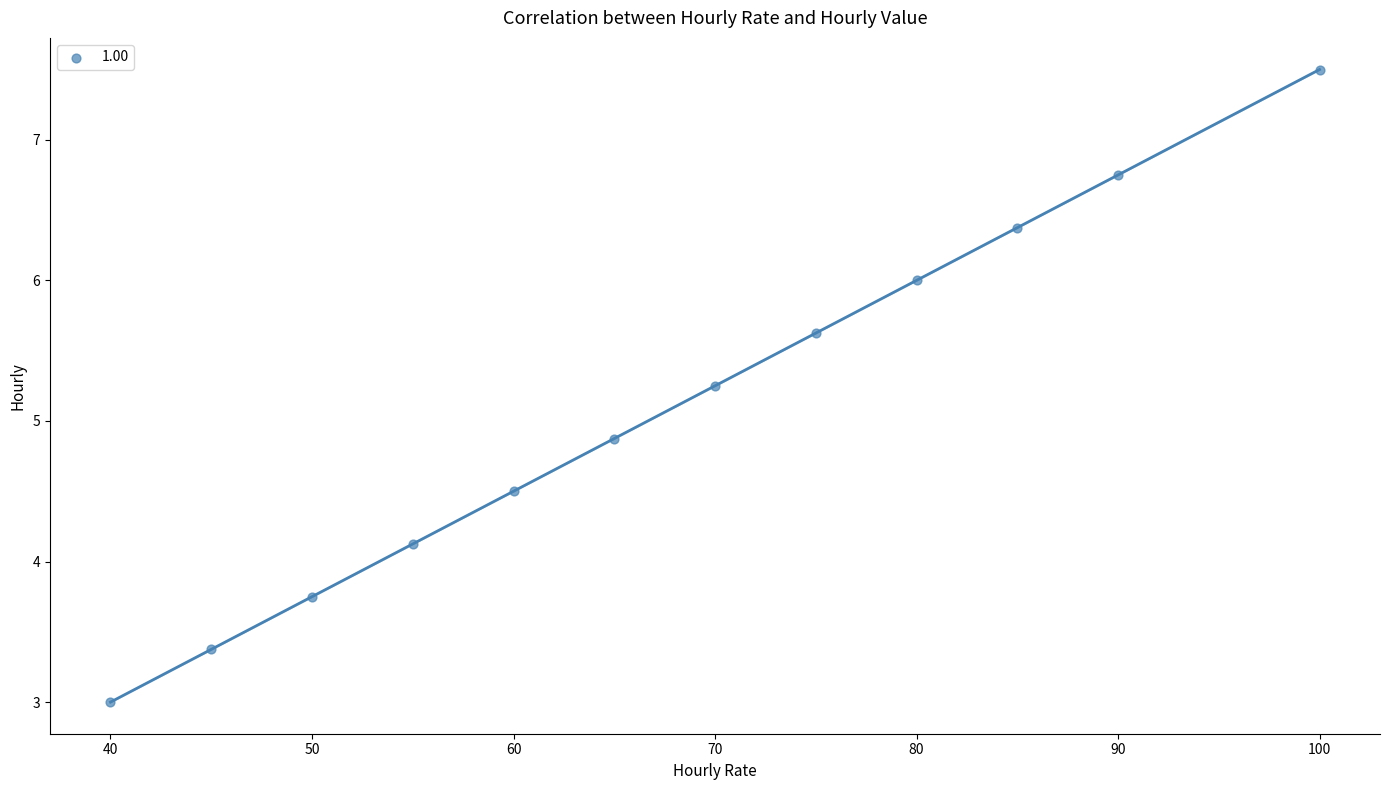

What Y value in the scatter plot is closest to 5?

4.9